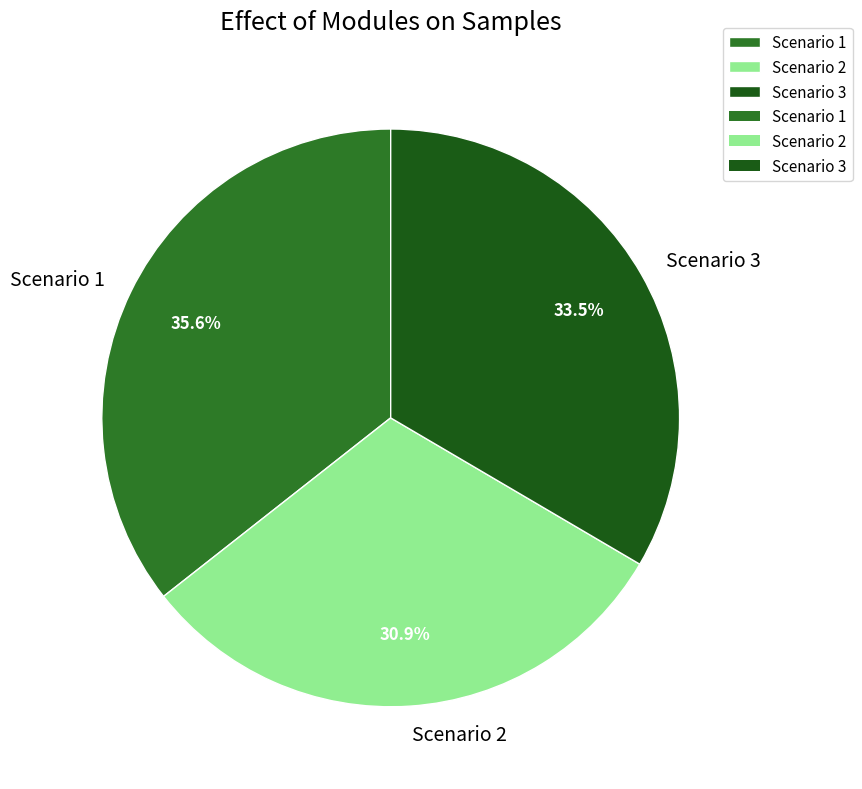

What is the smallest slice in the pie chart?

Scenario 2